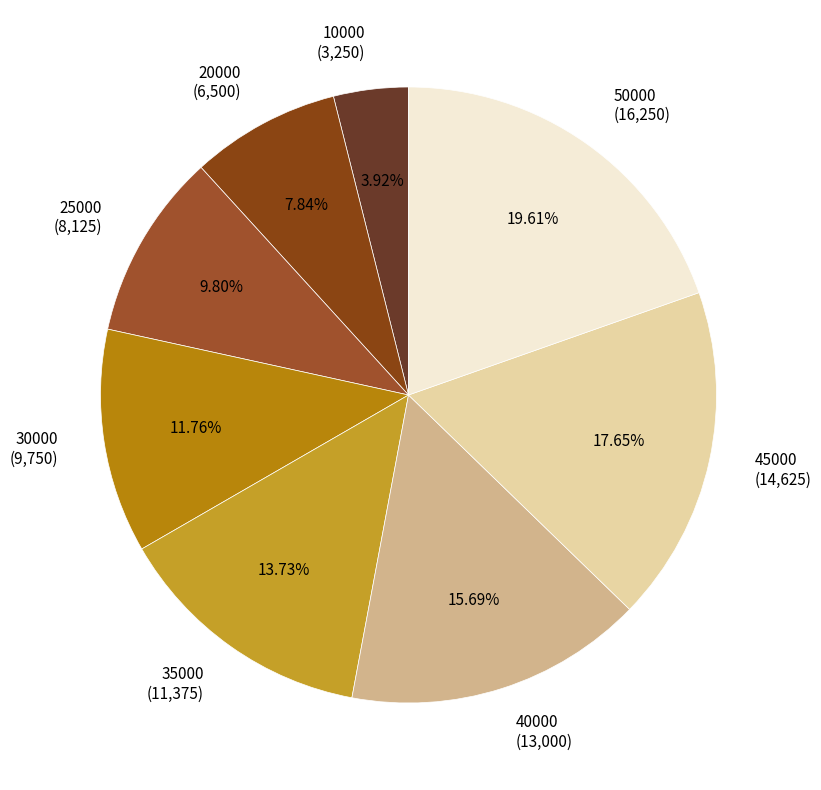

How many slices are in this pie chart?

8